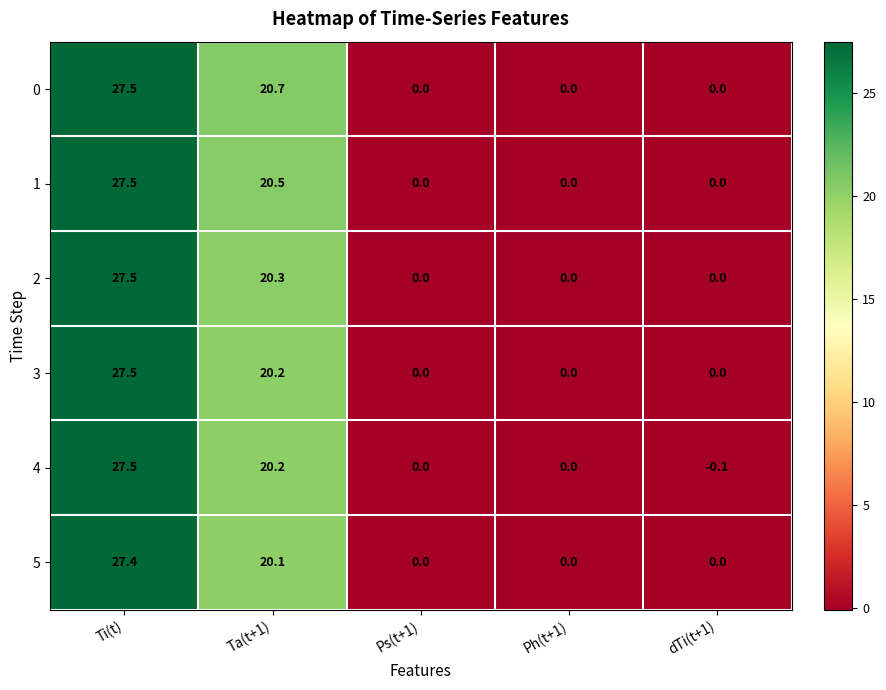

What is the average value of the 3 series?

9.5